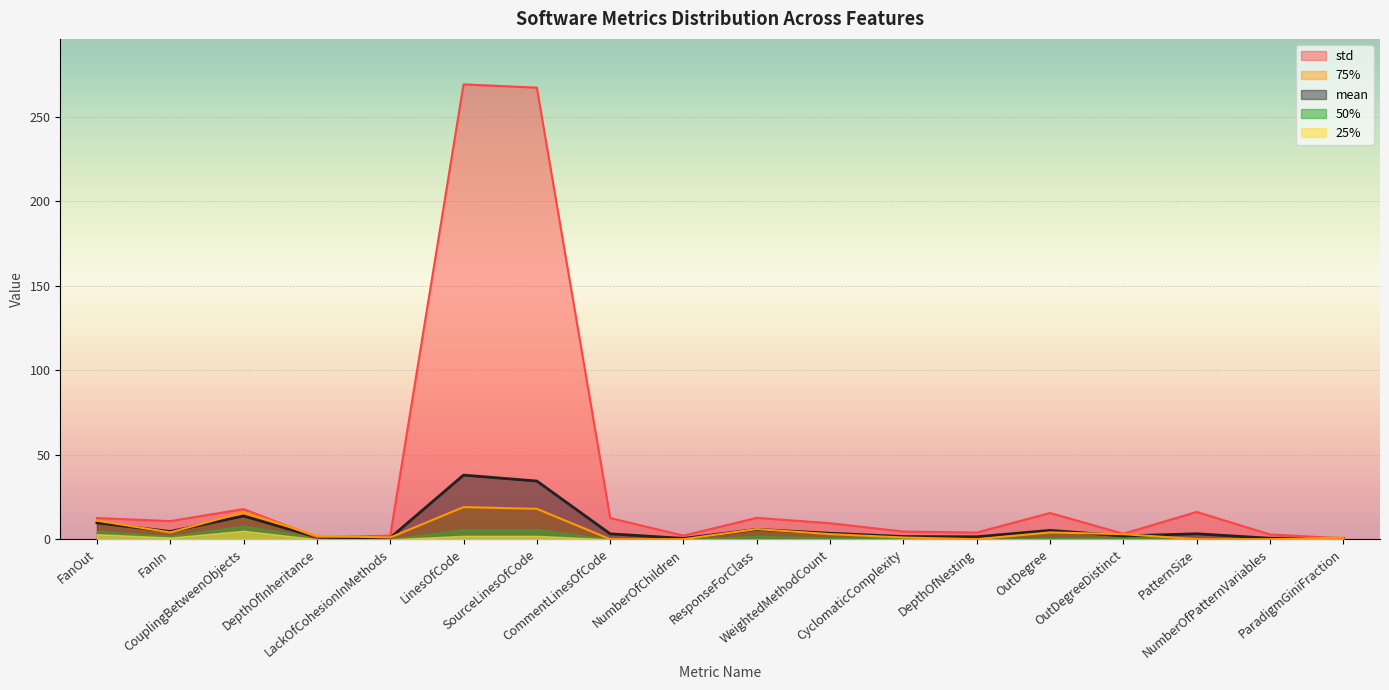

The value of std at ParadigmGiniFraction is 0.8. True or false?

False